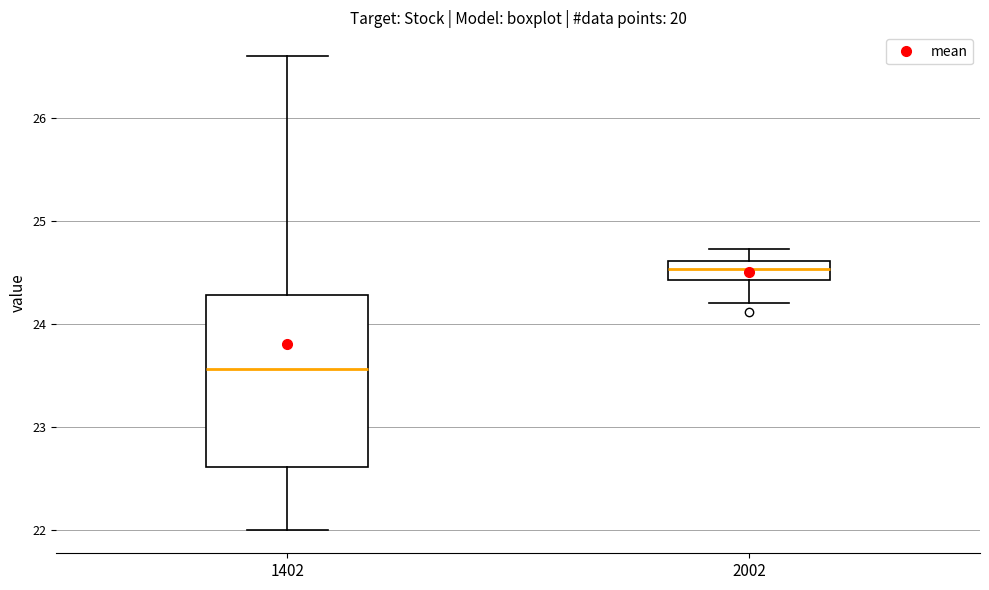

Which box has the lowest median line?

1402